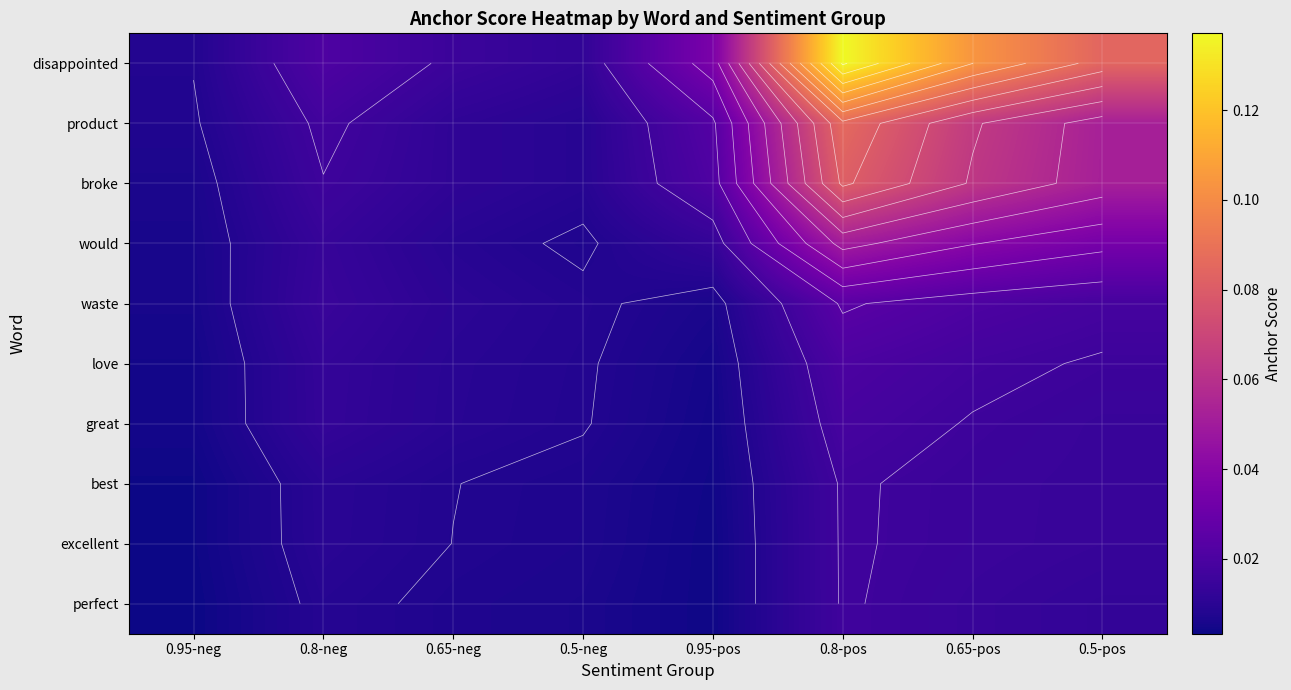

At how many categories does at least one series exceed 0?

8